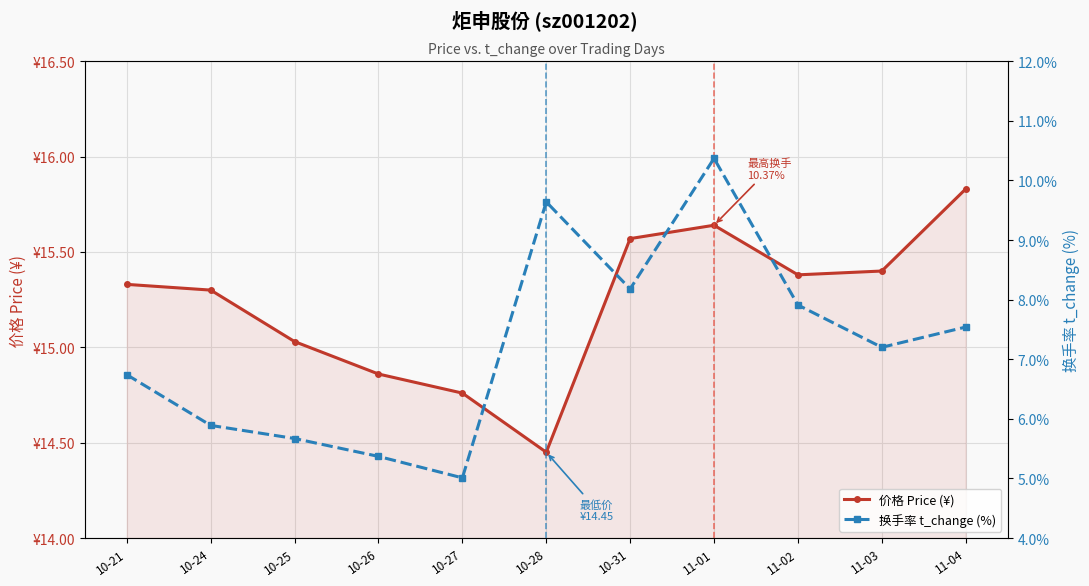

How many interior local valleys does the 价格 Price (¥) series have?

2